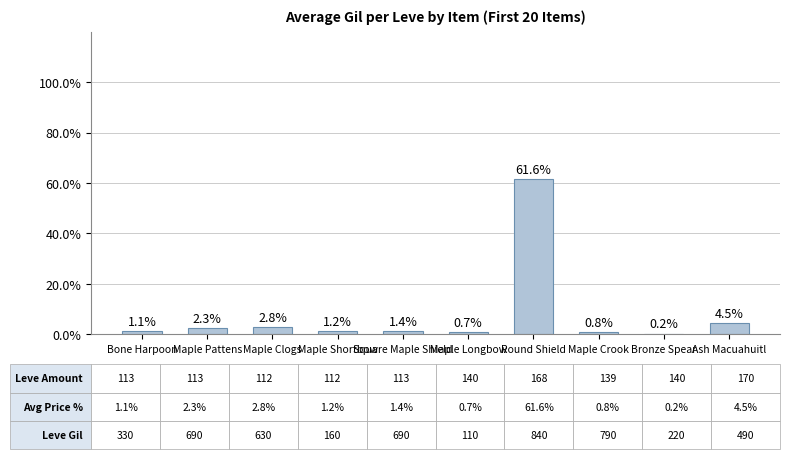

The value at Square Maple Shield is 1.4. True or false?

True